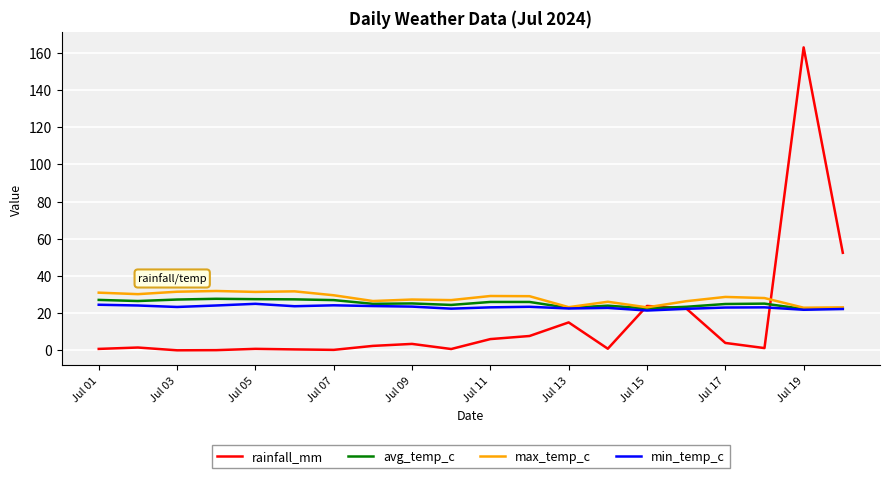

List the series in order of their peak value, highest first.

rainfall_mm, max_temp_c, avg_temp_c, min_temp_c